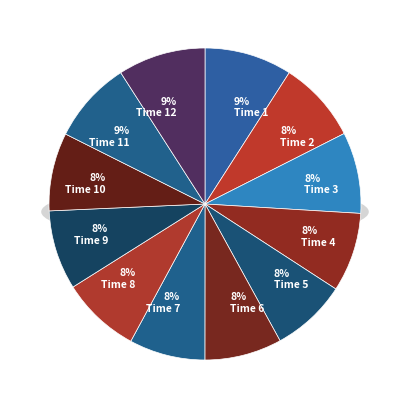

What is the change in value from 2 to 12?

+0.1